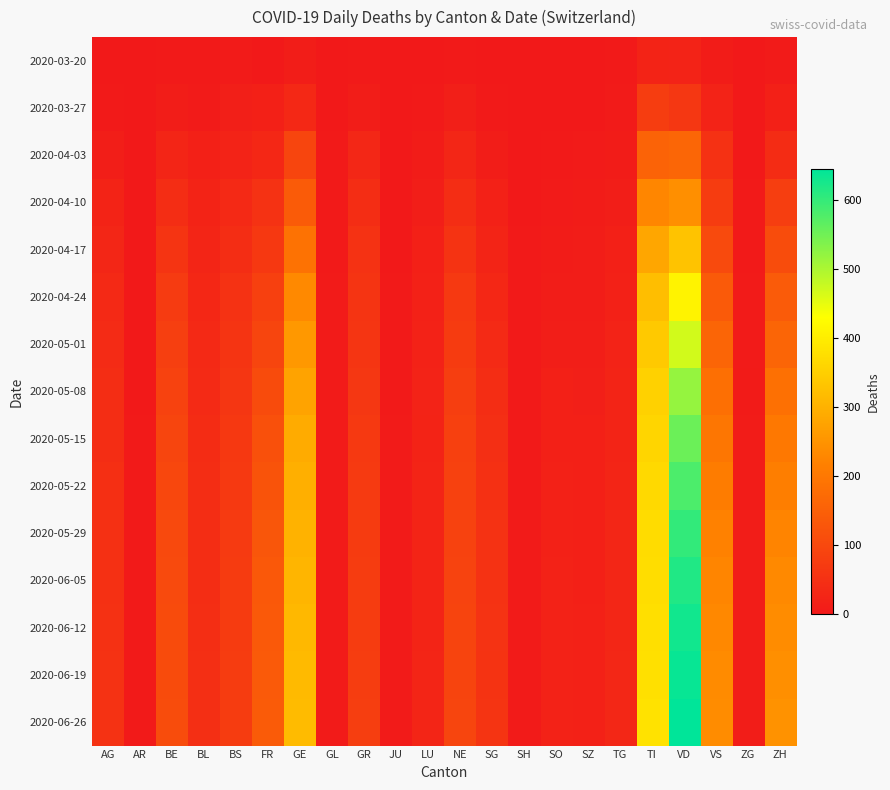

At how many categories does at least one series exceed 266?

3